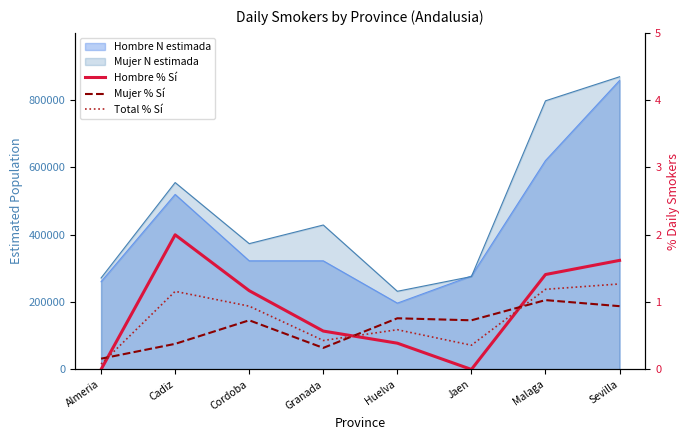

List the series in order of their peak value, highest first.

Hombre % Sí, Total % Sí, Mujer % Sí